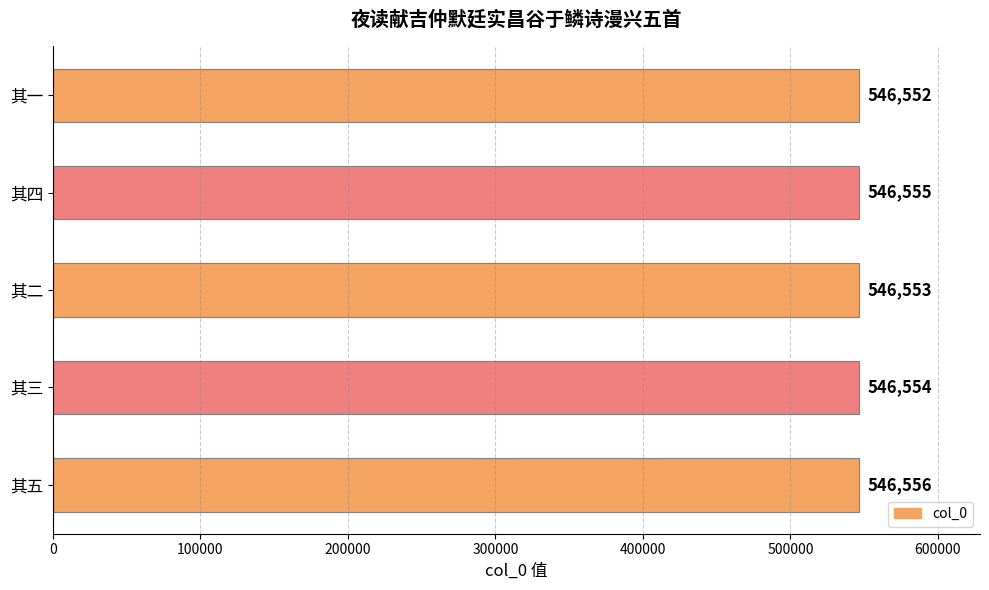

Count the values in the range 546553 to 546555.

3